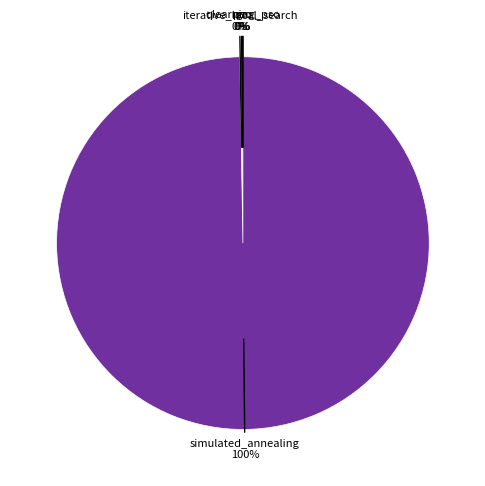

Is there any slice that represents more than half of the pie?

Yes